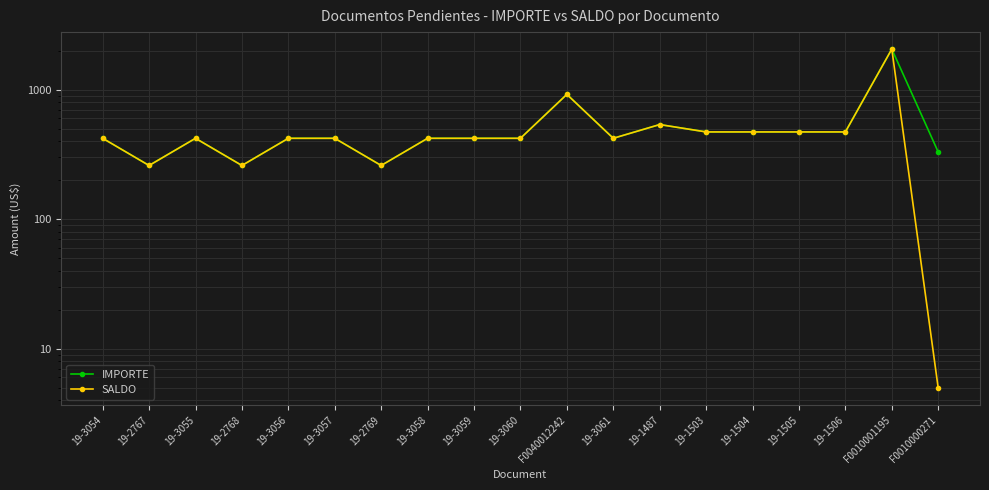

Reading right to left, what are all the values shown in this chart?

IMPORTE: 330.0	2060.3	472.0	472.0	472.0	472.0	538.1	421.4	920.4	421.4	421.4	421.4	259.8	421.4	421.4	259.8	421.4	259.8	421.4
SALDO: 5.0	2060.3	472.0	472.0	472.0	472.0	538.1	421.4	920.4	421.4	421.4	421.4	259.8	421.4	421.4	259.8	421.4	259.8	421.4